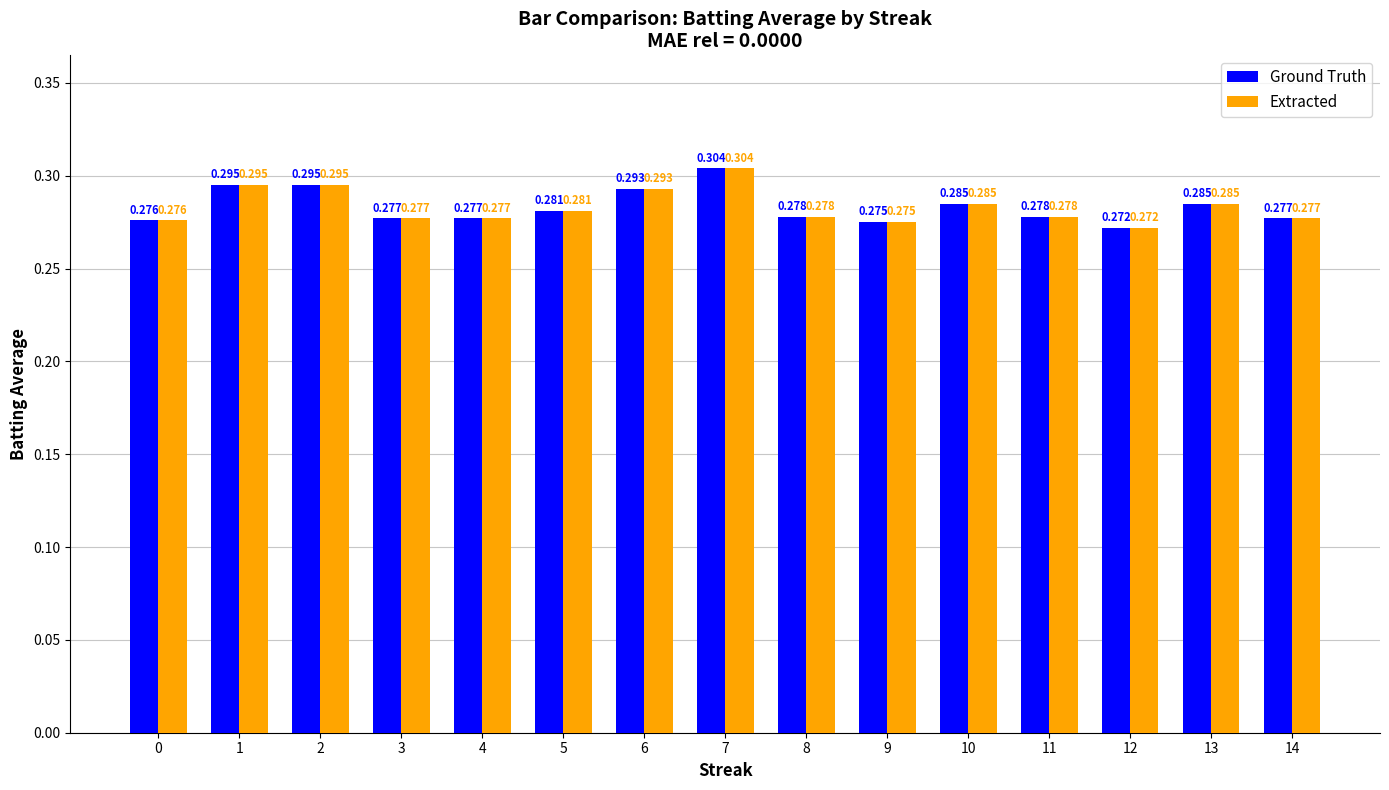

What is the sum of the Ground Truth values at 5 and 14?

0.6